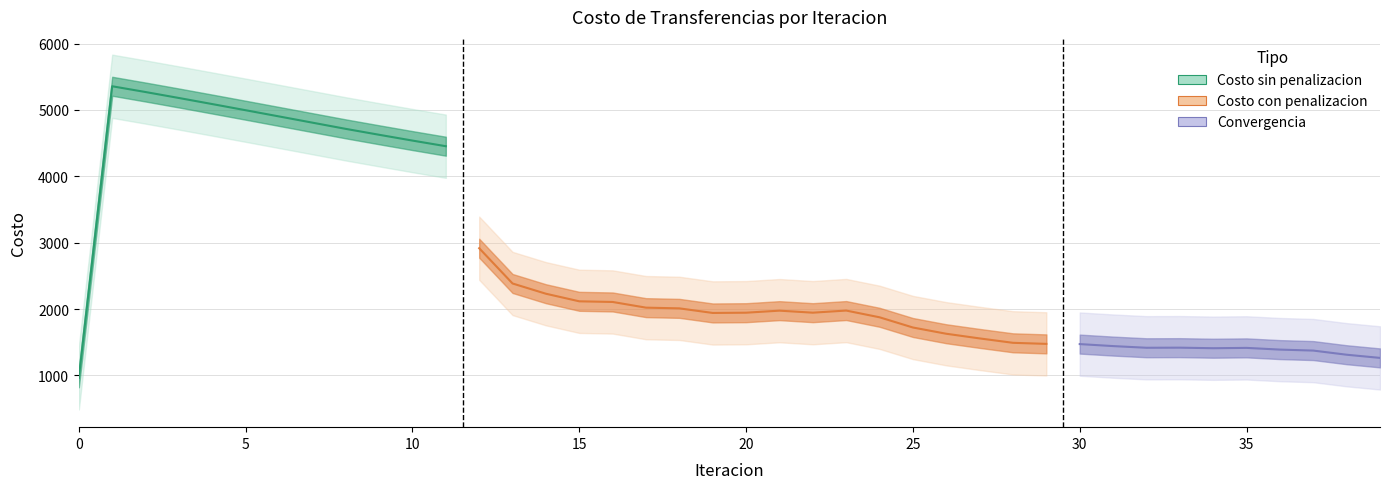

At which label does Costo Trans sin penalizacion reach its peak?

1